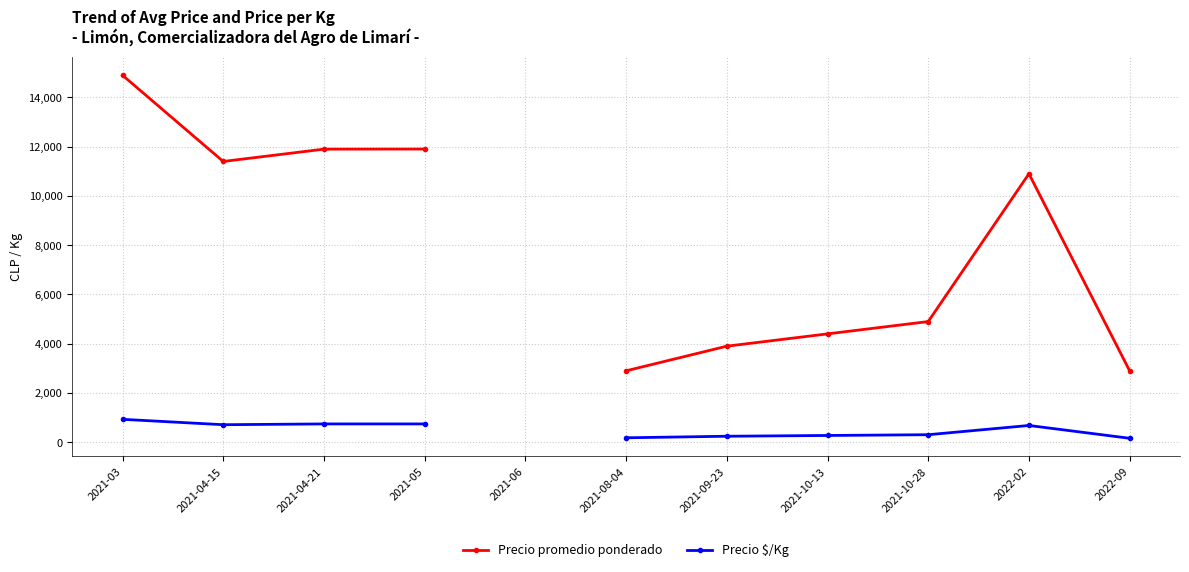

Is the value of Precio promedio ponderado at 2021-04-15 greater than the value of Precio $/Kg at 2021-03?

Yes